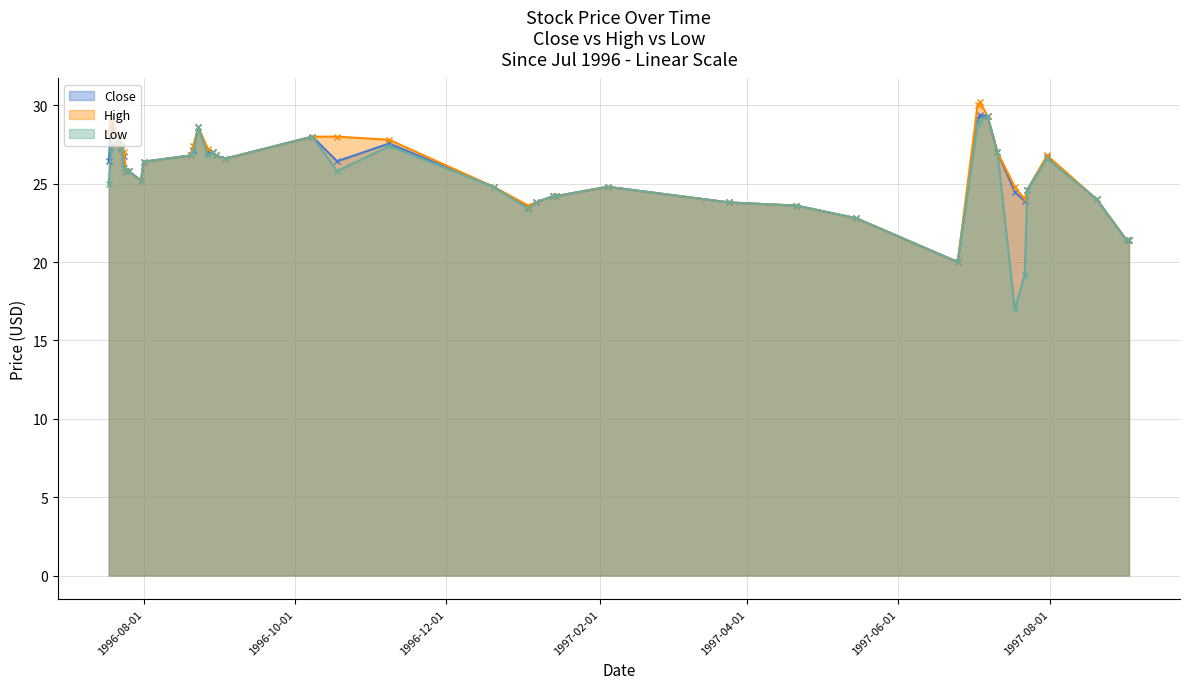

Is it true that Close equals 8.4 at 1996-07-19?

False